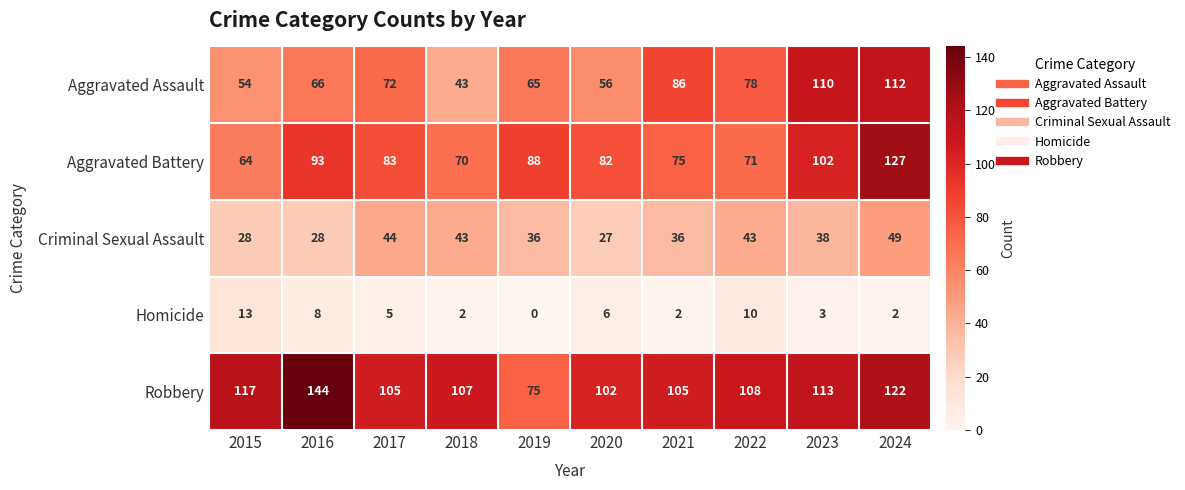

The Criminal Sexual Assault series shows 36 at 2019. True or false?

True